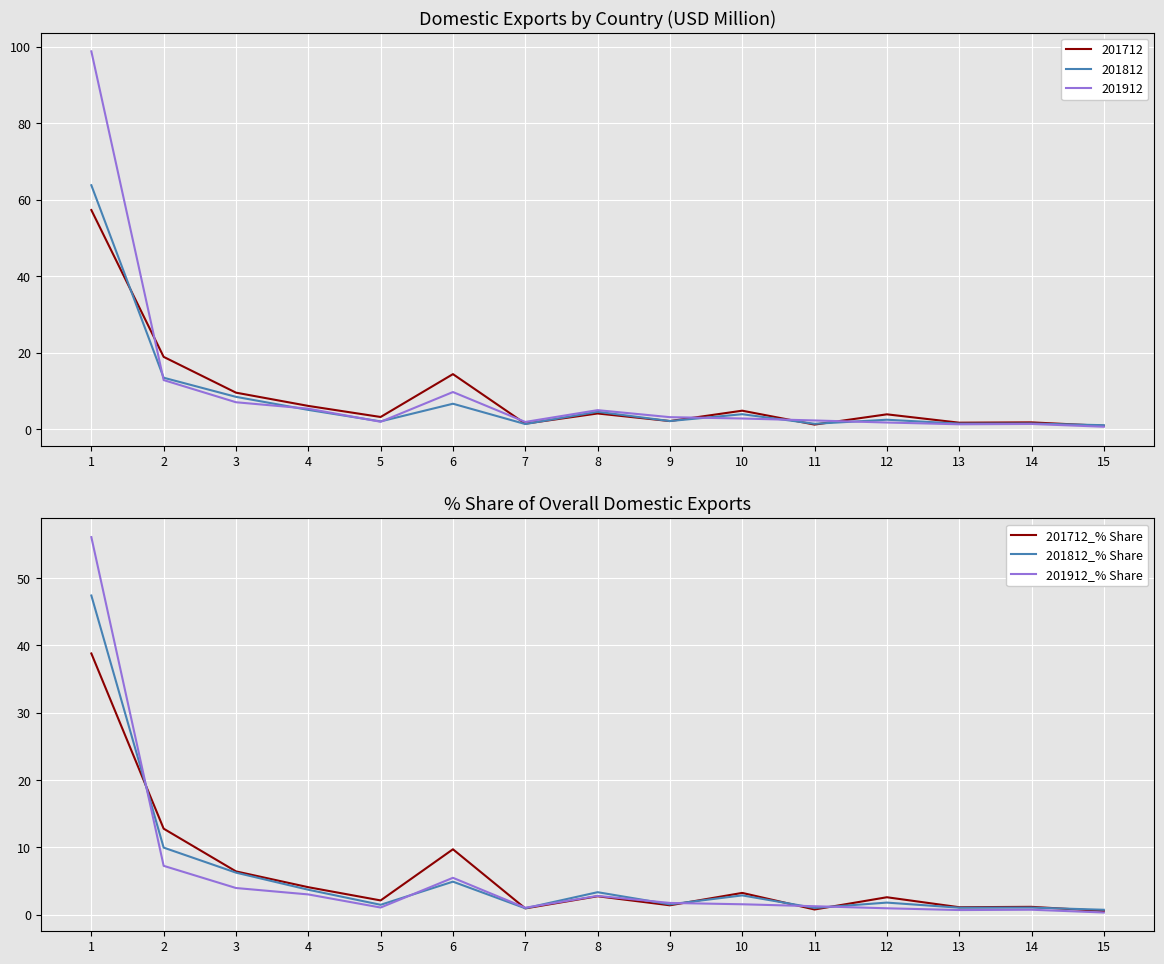

In 201712_% Share, how many points are higher than both neighbors (excluding endpoints)?

5